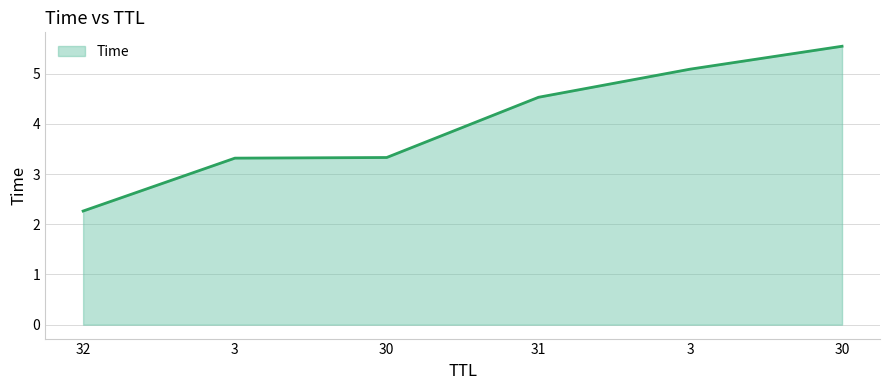

Approximately how many times larger is the value at 31 compared to 30?

0.8